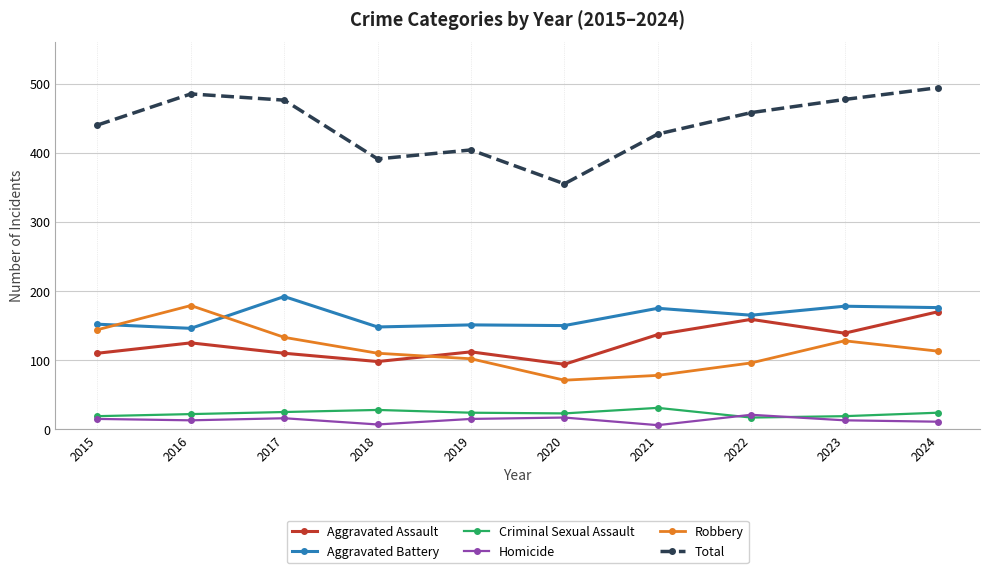

What are all the series names shown in the legend?

Aggravated Assault, Aggravated Battery, Criminal Sexual Assault, Homicide, Robbery, Total